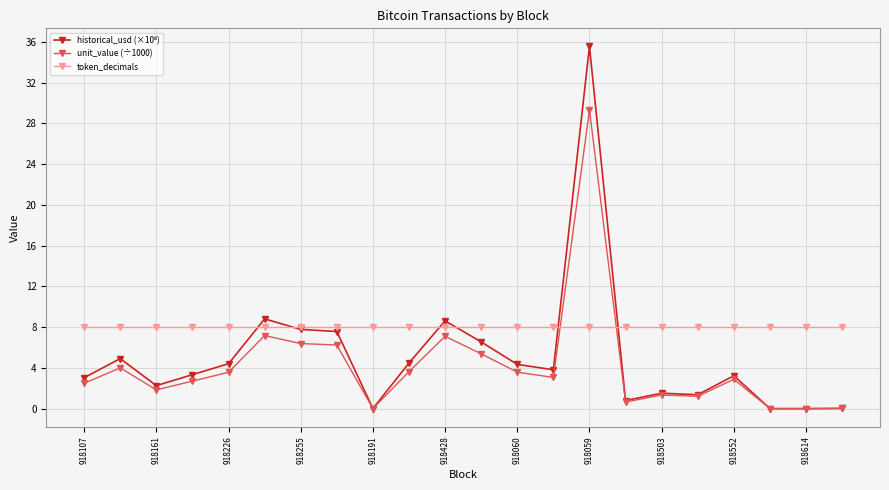

How many distinct data groups are displayed?

3